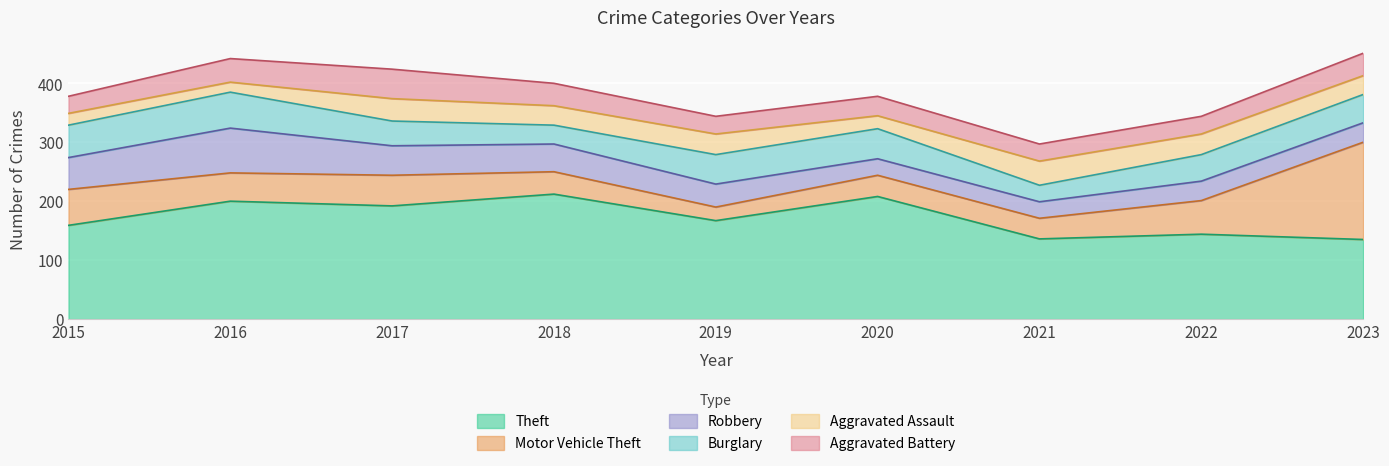

The Aggravated Battery series shows 63 at 2018. True or false?

False